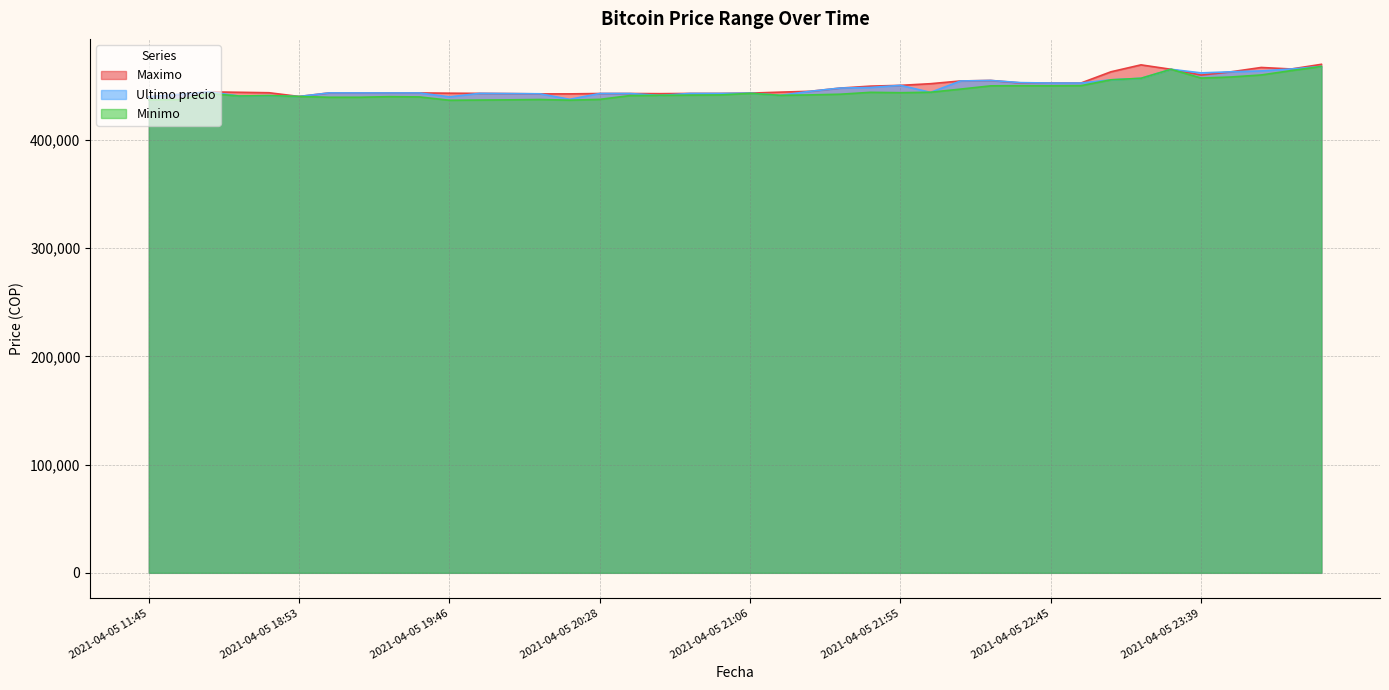

What is the maximum value shown in the chart?

469917